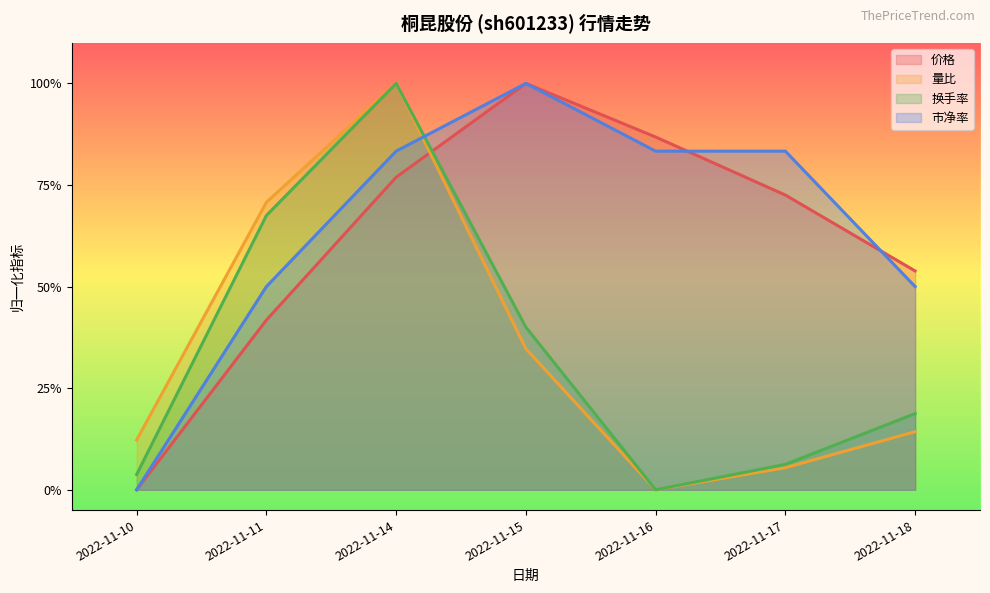

Reading left to right, list all the values displayed in this chart.

价格: 2022-11-10=0.0	2022-11-11=0.4	2022-11-14=0.8	2022-11-15=1.0	2022-11-16=0.9	2022-11-17=0.7	2022-11-18=0.5
量比: 2022-11-10=0.1	2022-11-11=0.7	2022-11-14=1.0	2022-11-15=0.3	2022-11-16=0.0	2022-11-17=0.1	2022-11-18=0.1
换手率: 2022-11-10=0.0	2022-11-11=0.7	2022-11-14=1.0	2022-11-15=0.4	2022-11-16=0.0	2022-11-17=0.1	2022-11-18=0.2
市净率: 2022-11-10=0.0	2022-11-11=0.5	2022-11-14=0.8	2022-11-15=1.0	2022-11-16=0.8	2022-11-17=0.8	2022-11-18=0.5